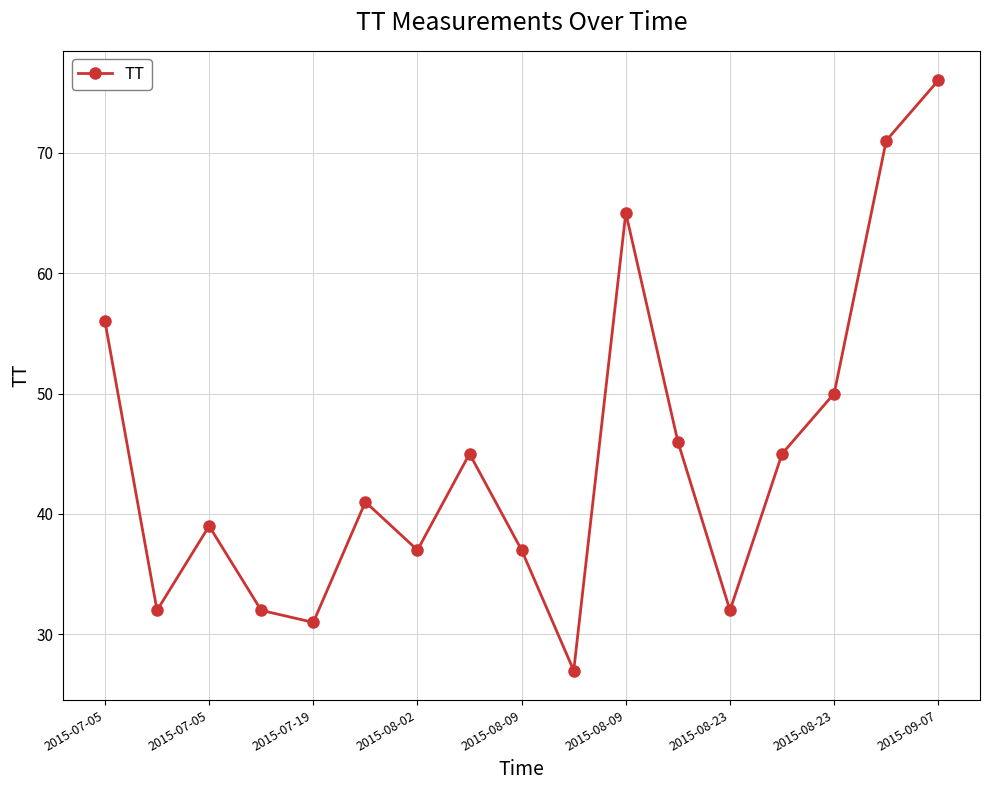

What is the minimum value shown in the chart?

27